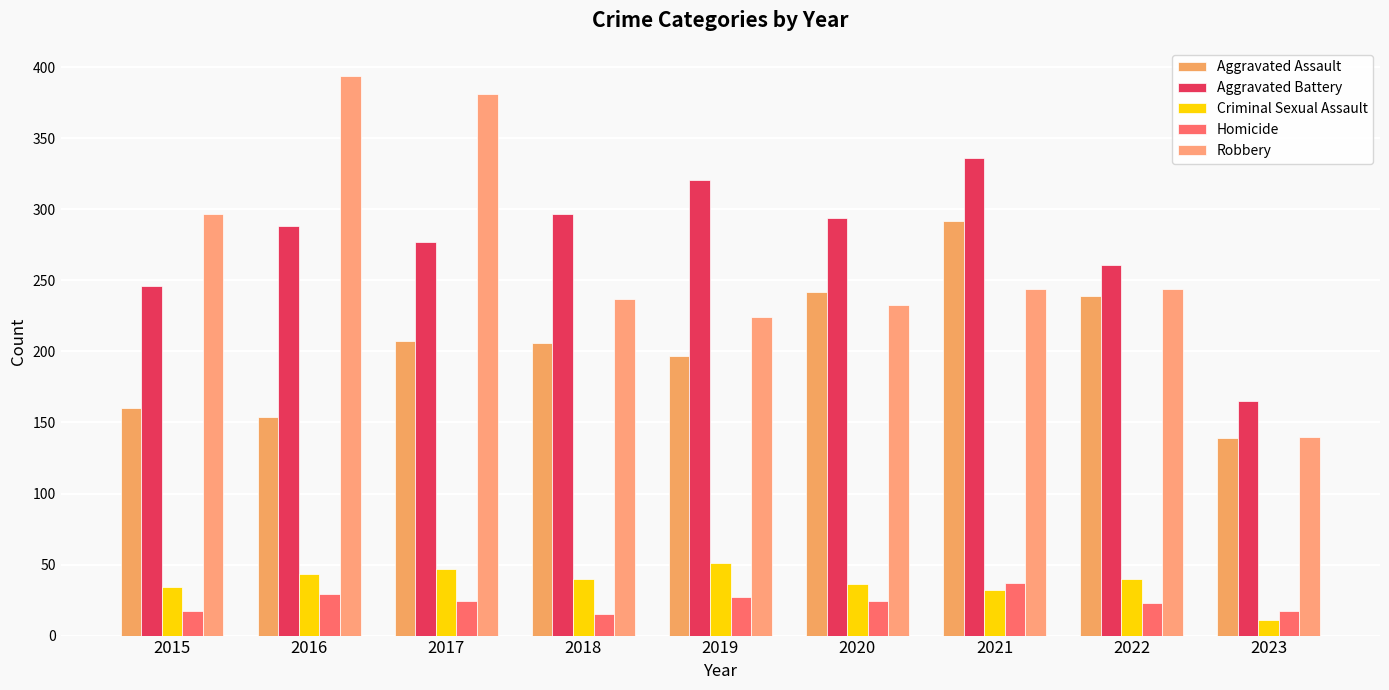

How many bars are there in each group?

5